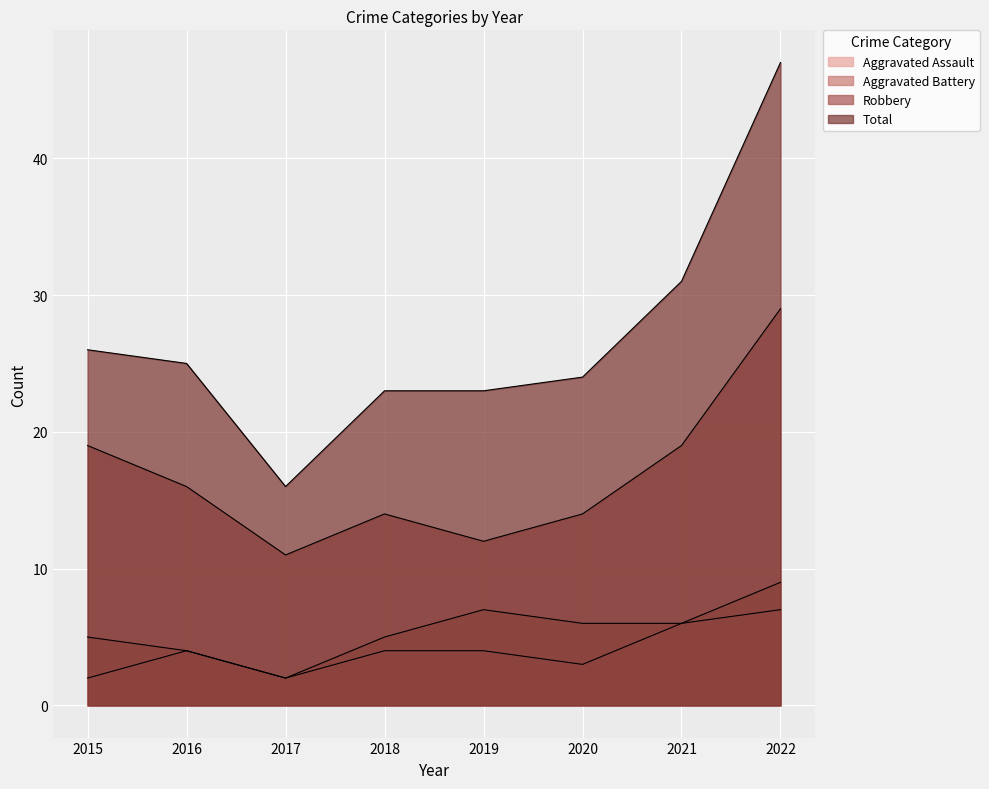

Rank the categories by Aggravated Battery value from highest to lowest.

2022, 2019, 2020, 2021, 2015, 2018, 2016, 2017